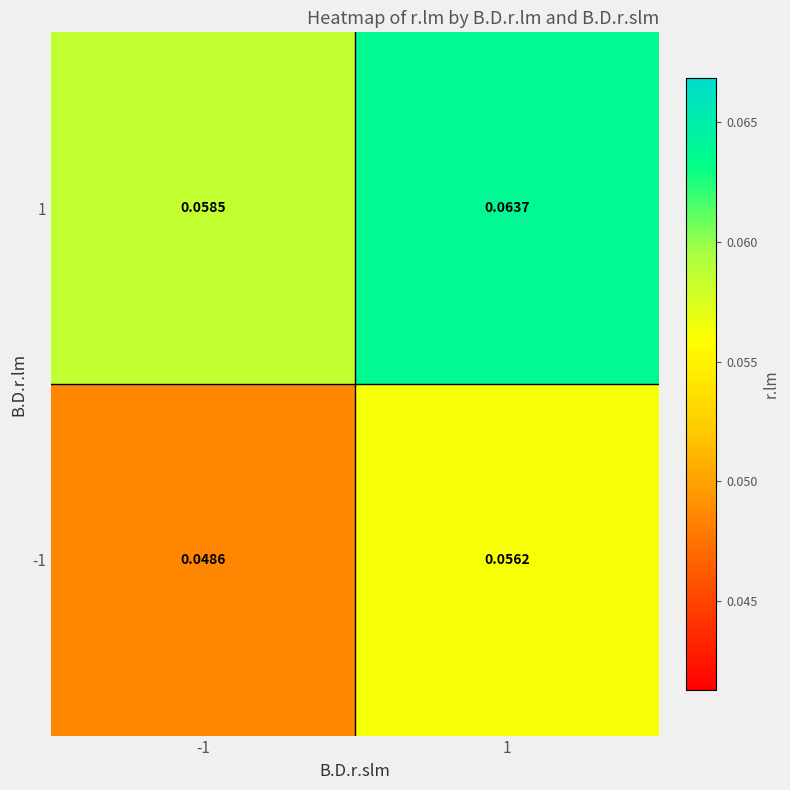

Is the value of -1 at 1 greater than the value of 1 at 1?

No